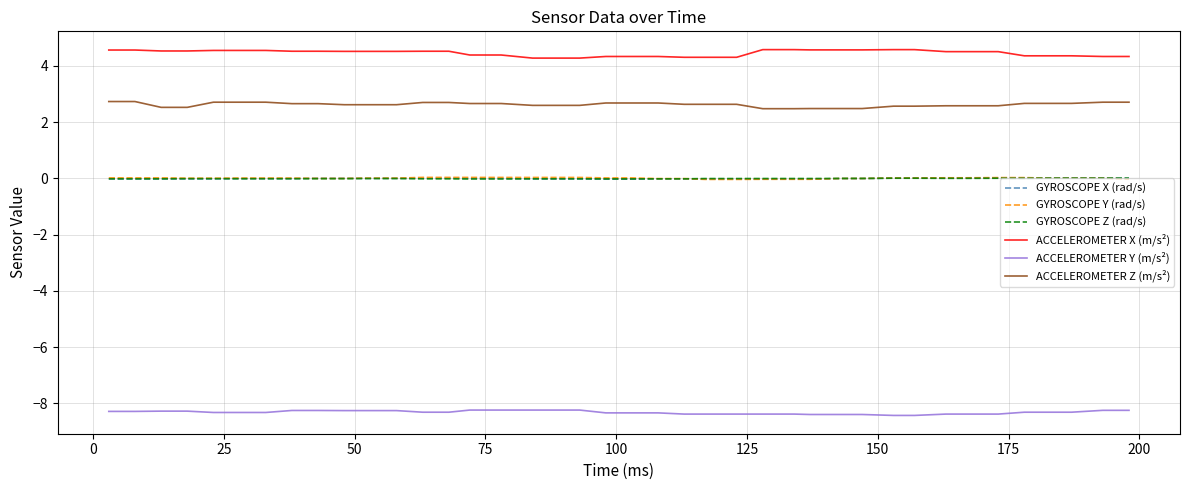

True or false: GYROSCOPE Z (rad/s) and ACCELEROMETER X (m/s²) cross at least once.

False